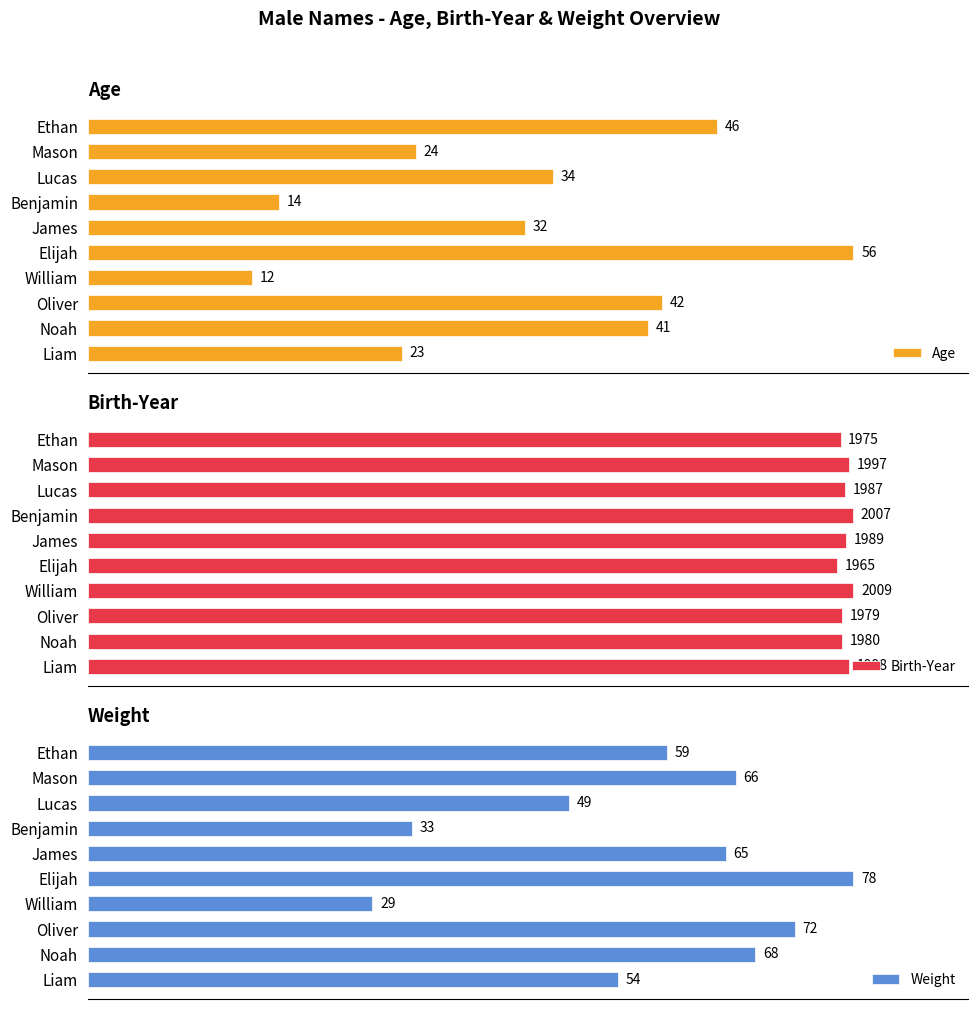

What is the average value of the Weight series?

57